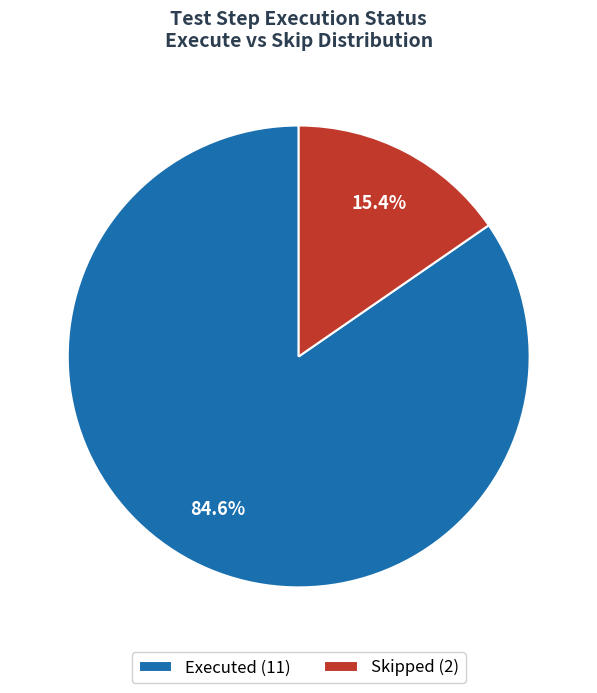

Which slice is the smallest?

Skipped (2)